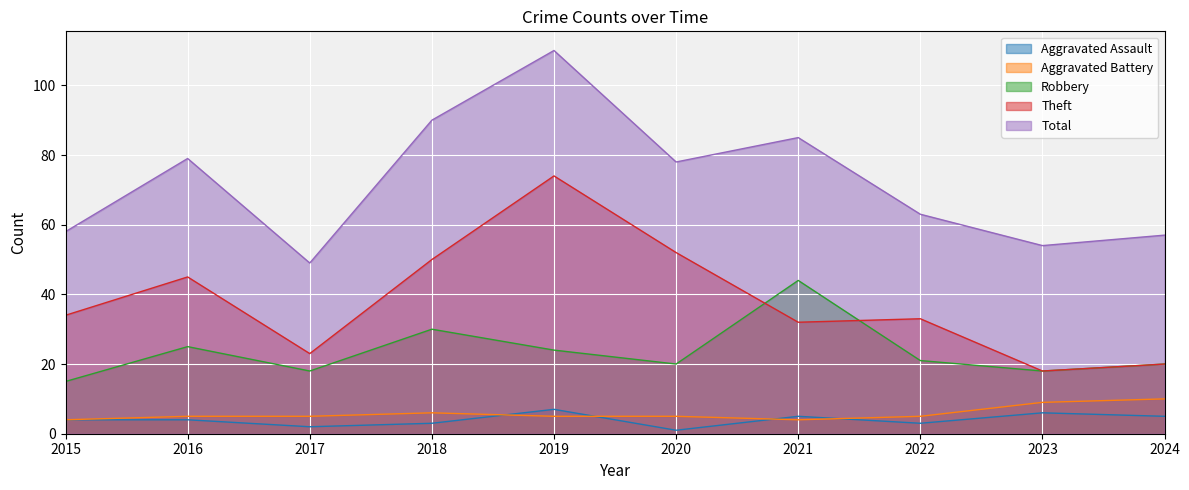

What is the smallest value displayed?

1